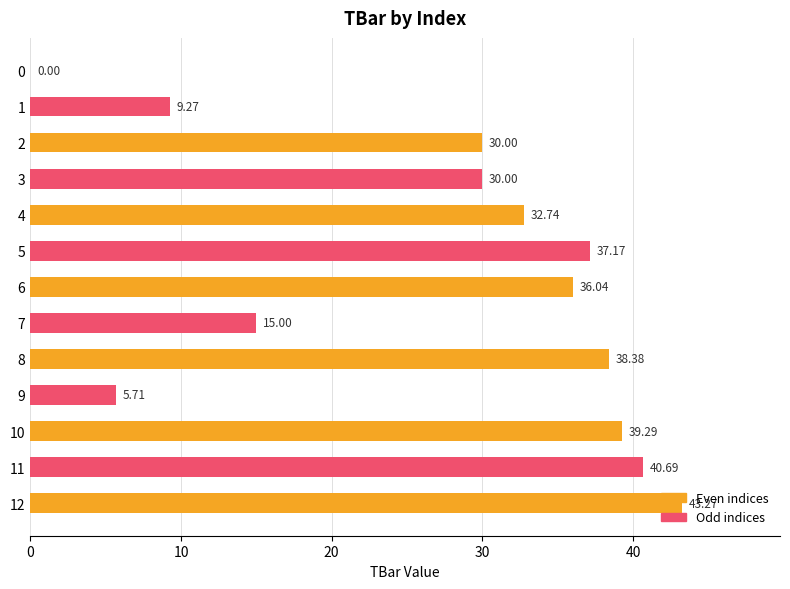

What is the greatest value displayed?

43.3